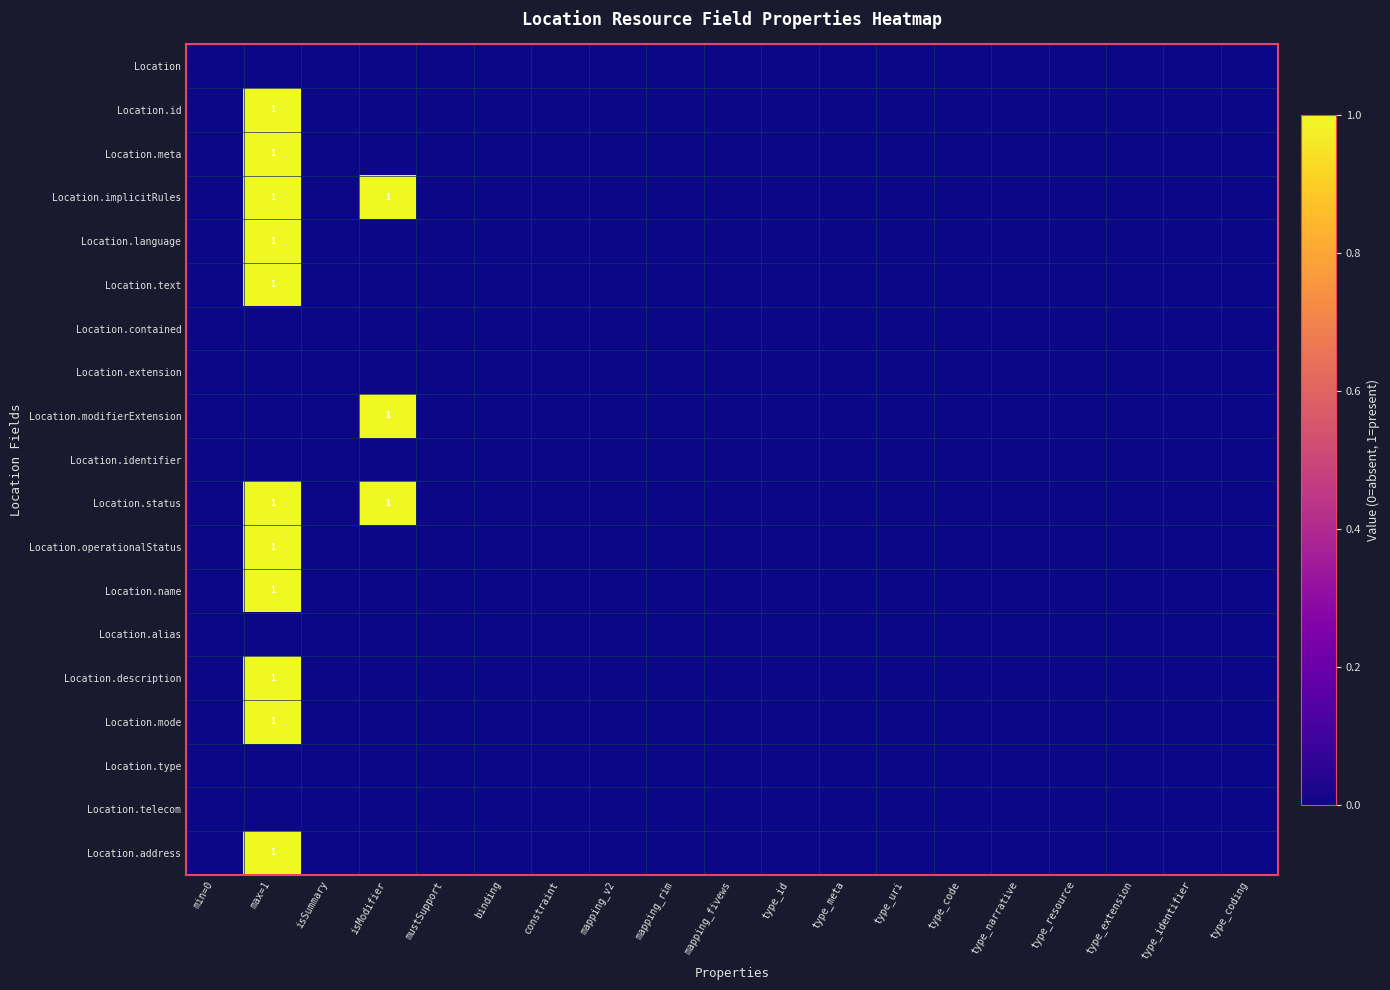

Which series has the largest total across all categories?

Location.implicitRules